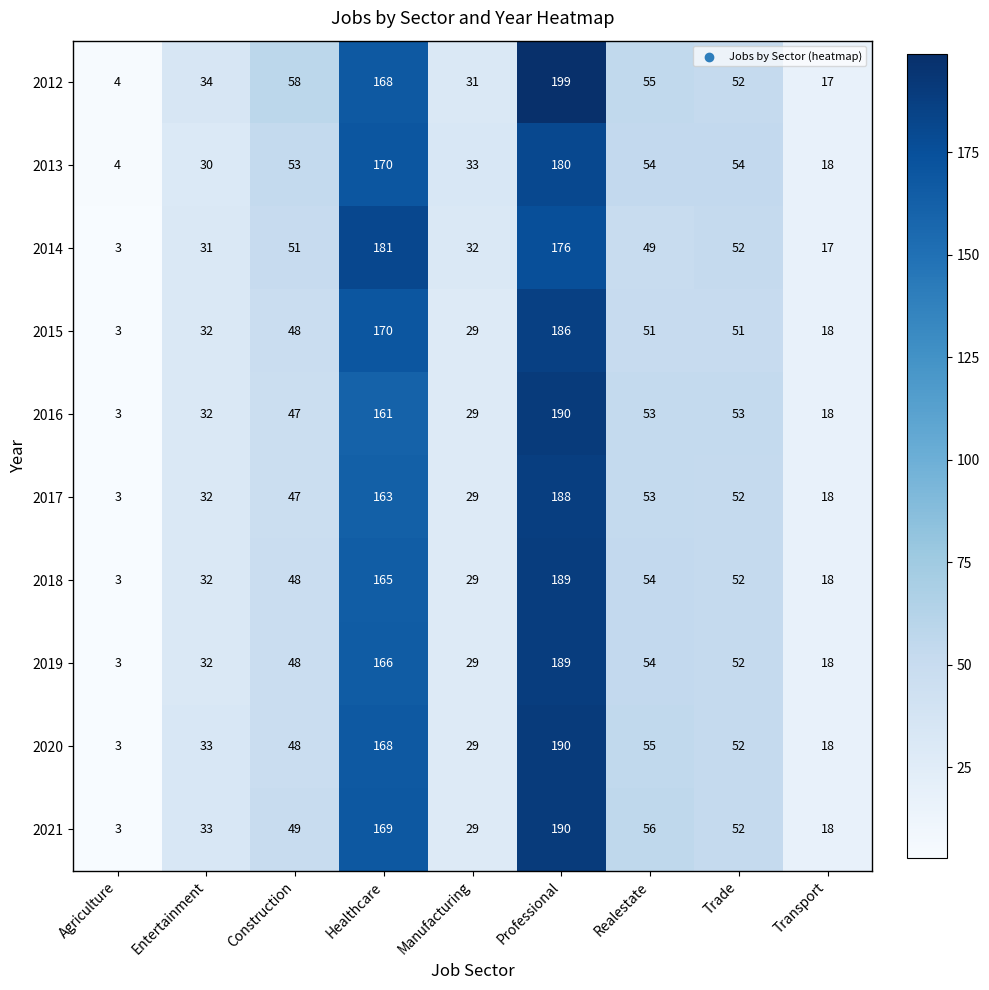

How many categories are shown in the chart?

9